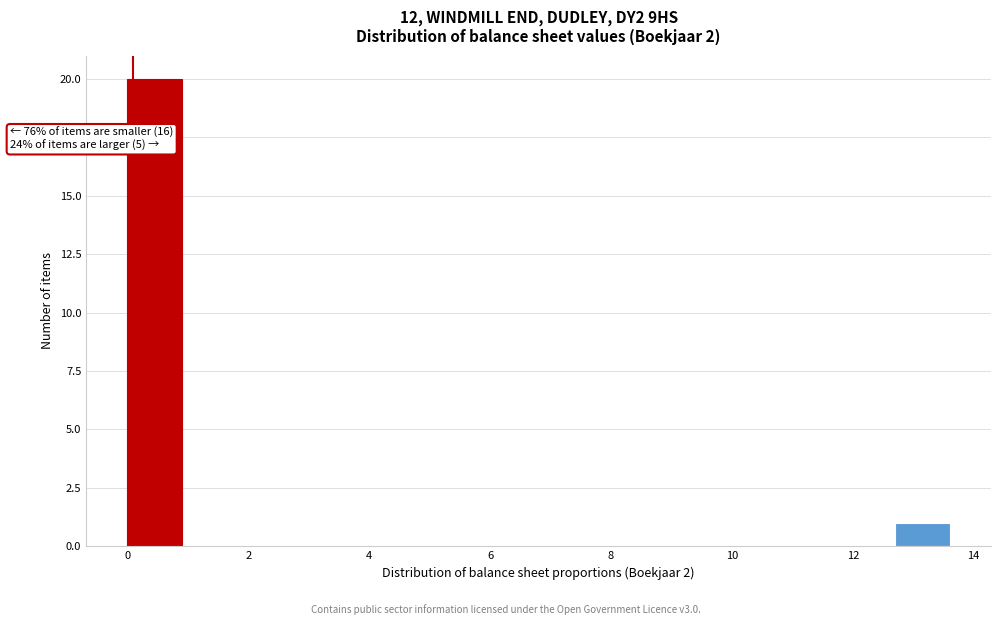

Over which range of the x-axis is the bar tallest?

0.0 to 1.0